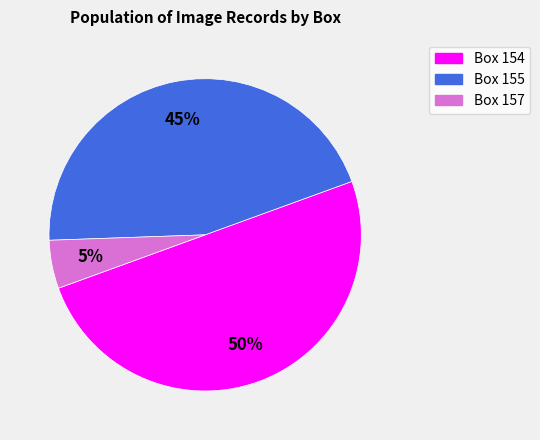

To the nearest percent, what is the average slice percentage?

33%